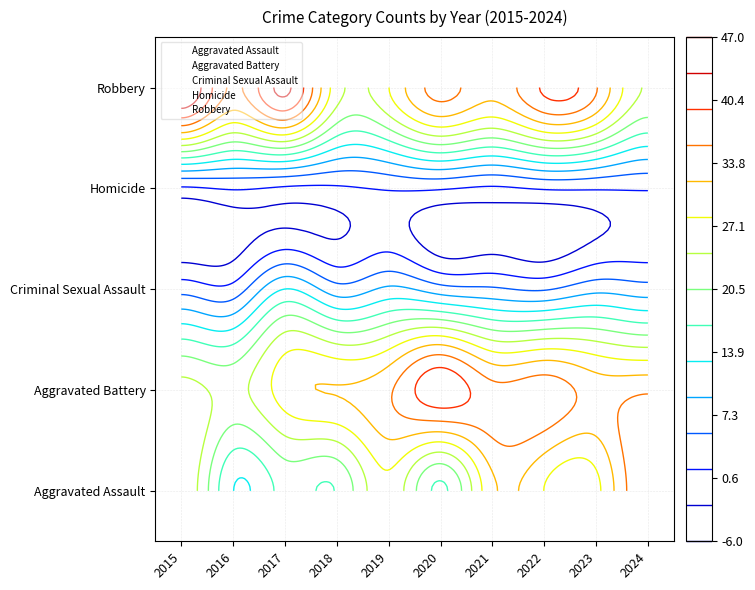

Rank the categories by Criminal Sexual Assault value from lowest to highest.

2016, 2015, 2022, 2021, 2018, 2020, 2024, 2023, 2019, 2017